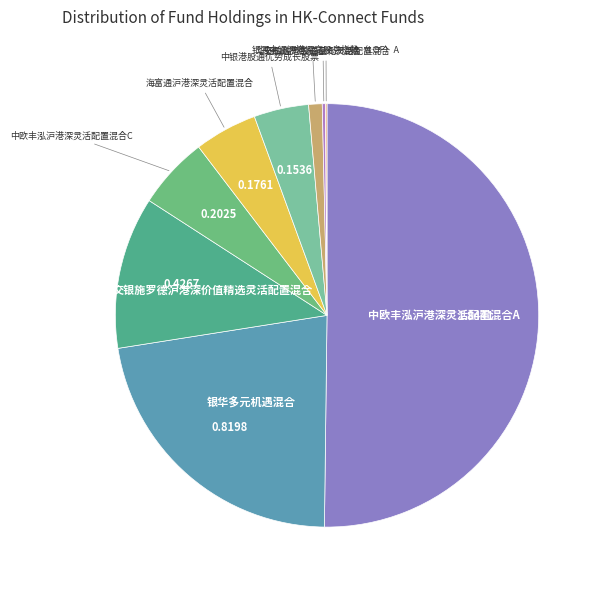

To the nearest percent, what is the average slice percentage?

11%